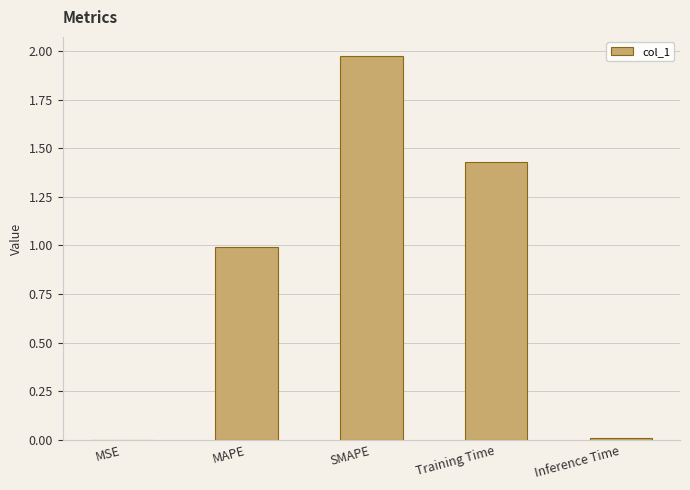

The value at MSE is 0.0. True or false?

True